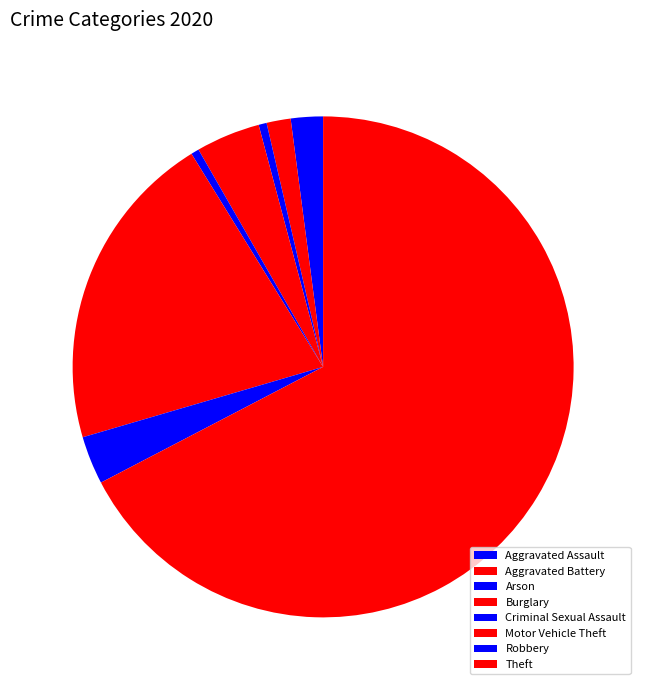

To the nearest percent, what is the difference between the largest and smallest slice percentages?

67%